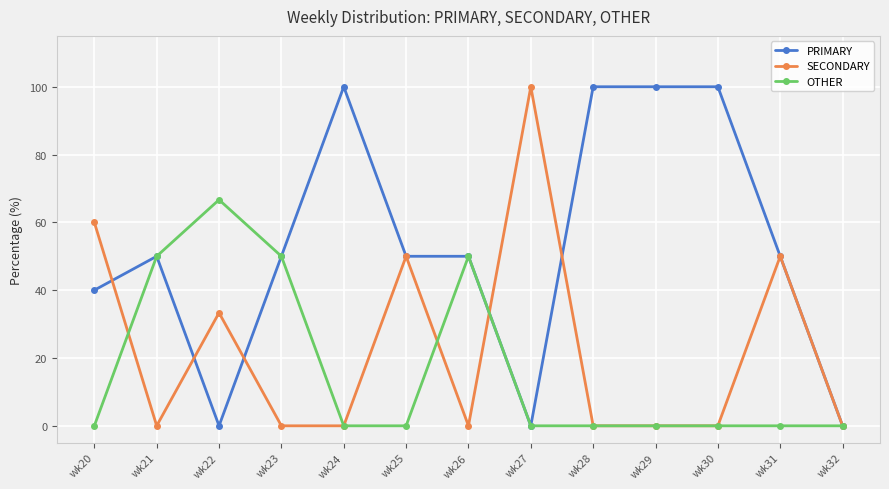

Which series changed the most between wk22 and wk25?

OTHER